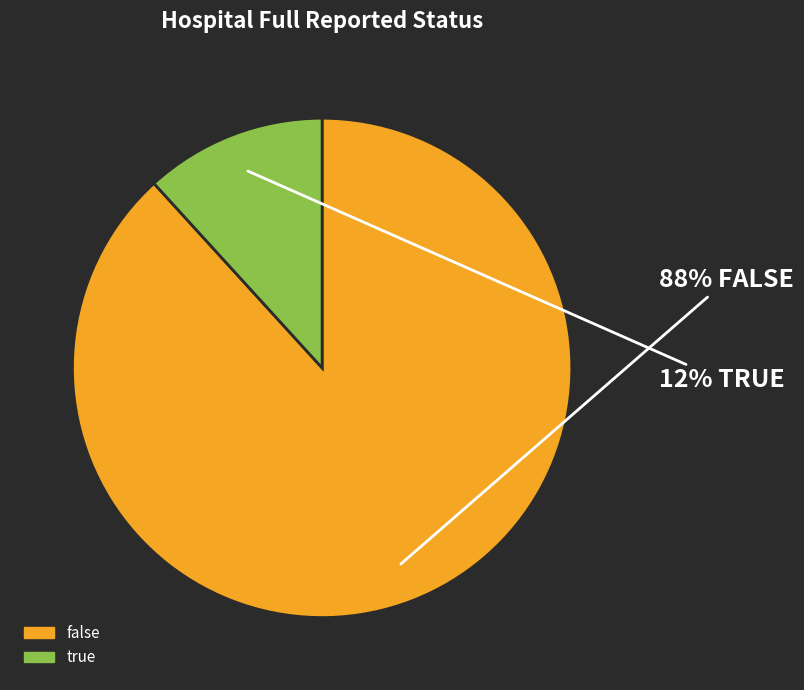

Is false the majority of the pie?

Yes